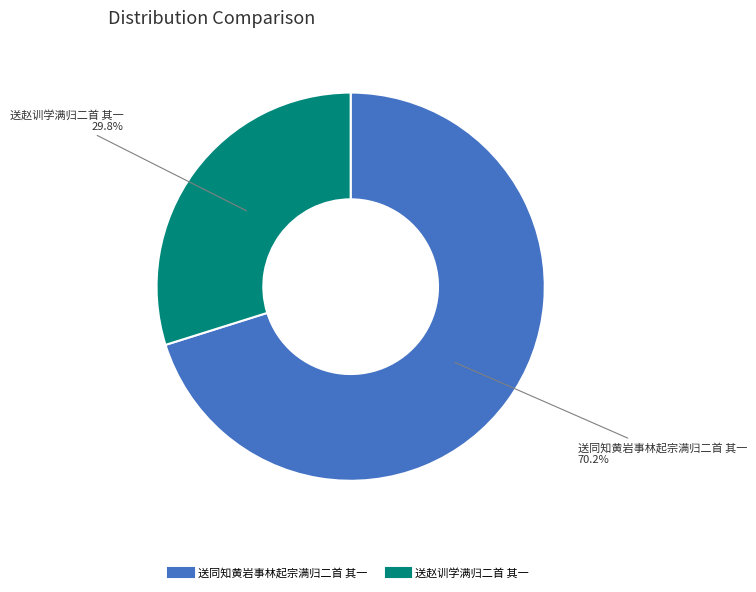

Does any single category account for the majority?

Yes